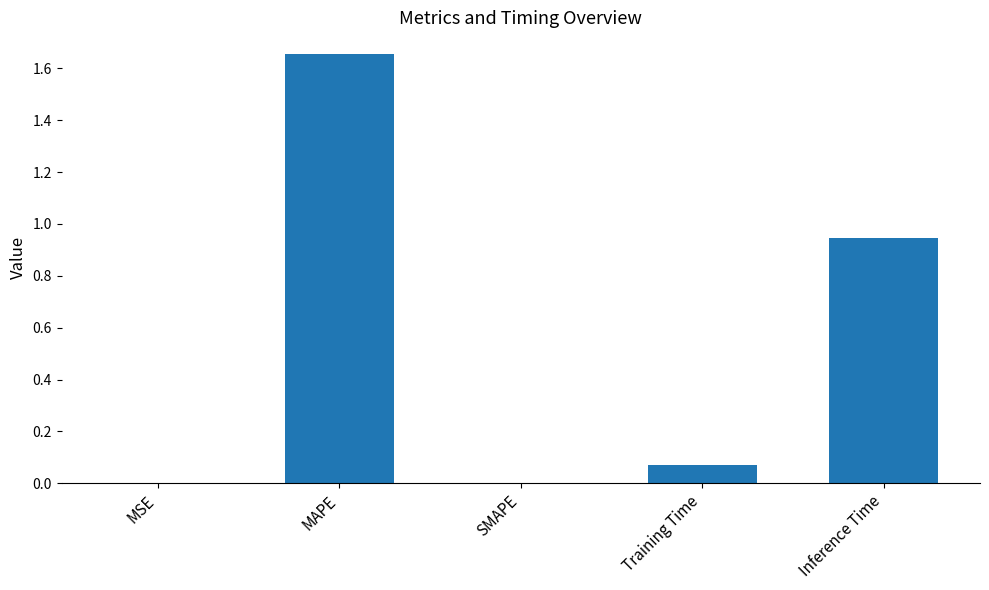

At which category does the chart reach its peak across all series?

MAPE